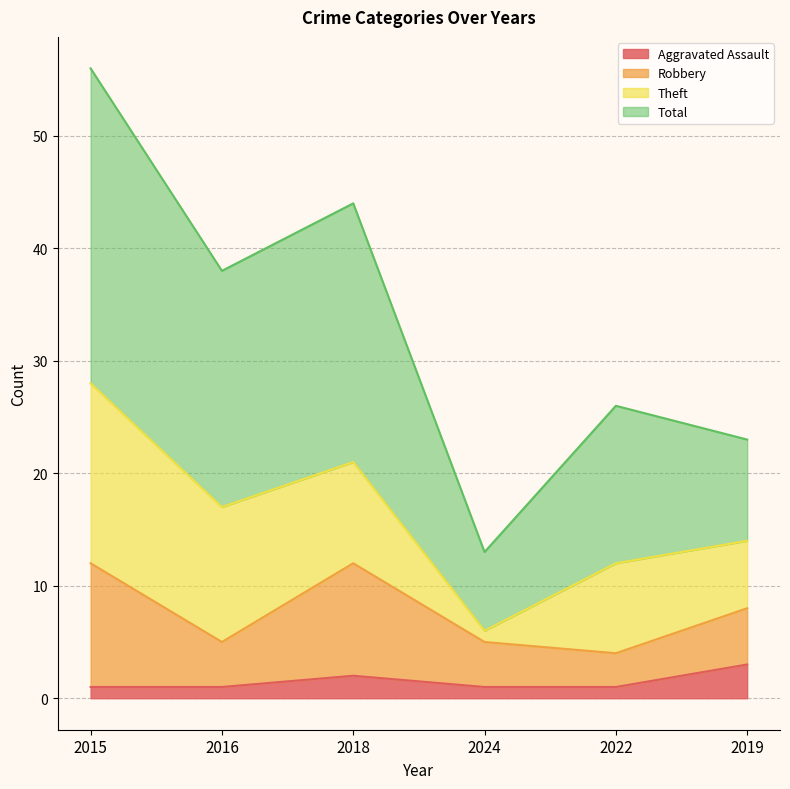

True or false: Total and Aggravated Assault cross at least once.

False